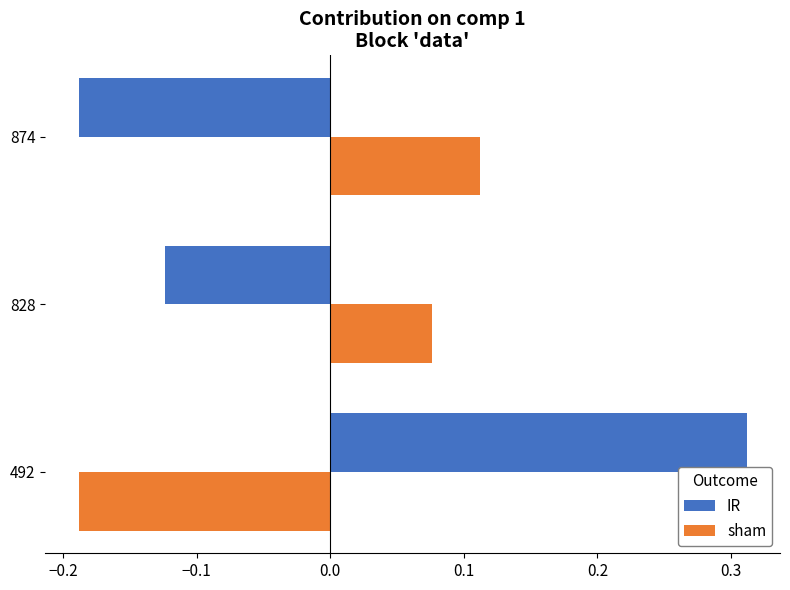

At which category is the sum across all series the highest?

492